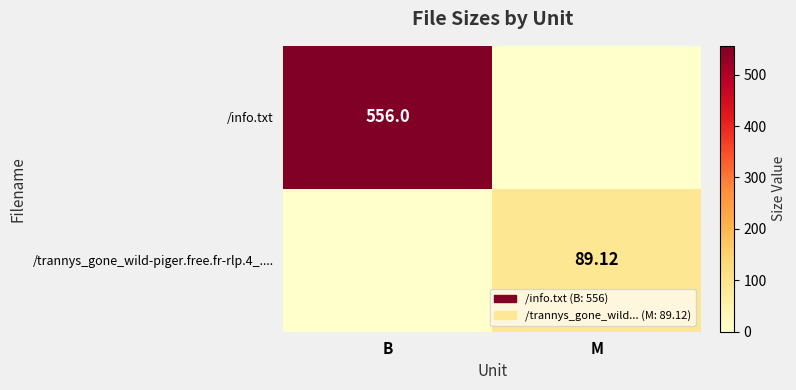

Is the value of /trannys_gone_wild-piger.free.fr-rlp.4_.... at M greater than the value of /info.txt at B?

No